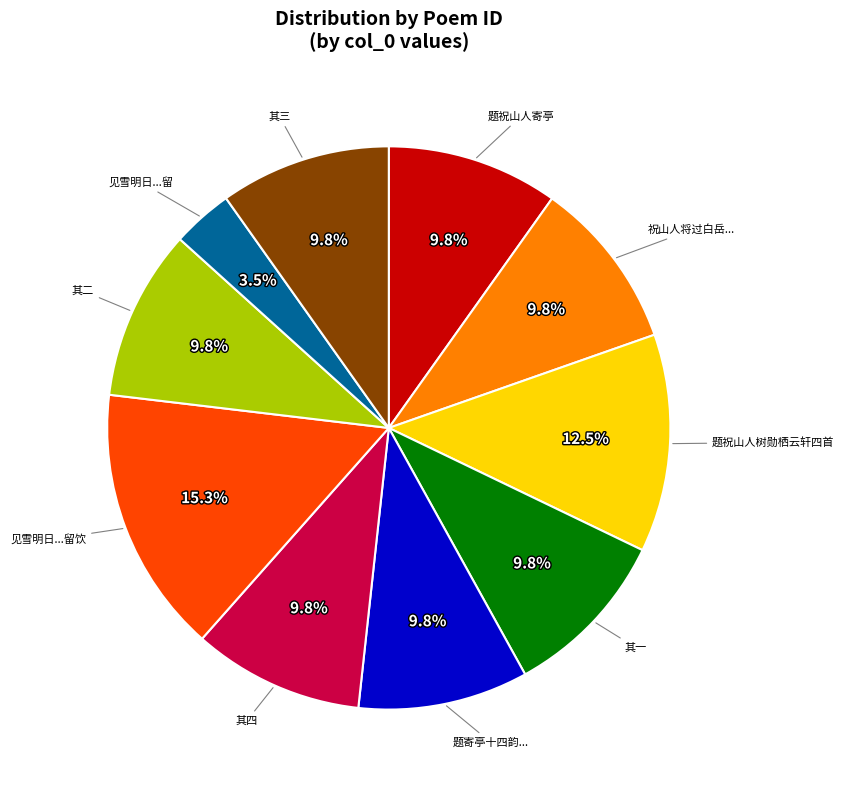

Is there a majority slice in this chart?

No